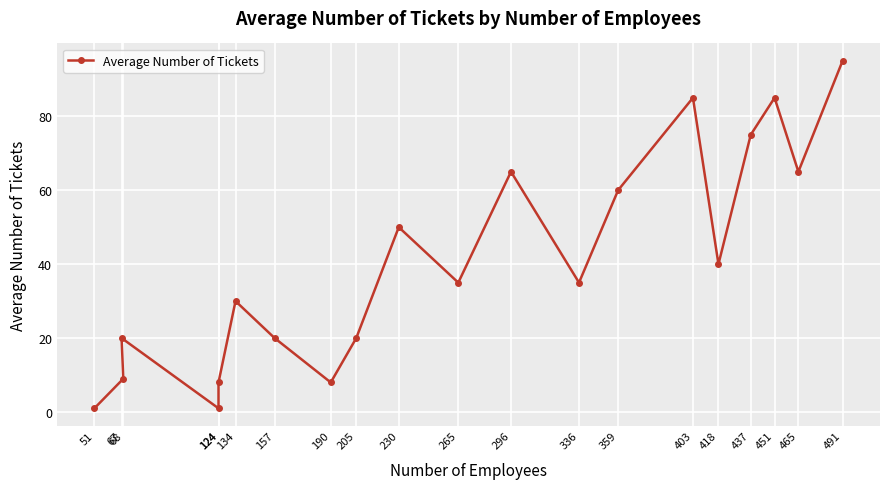

What is the smallest value displayed?

1